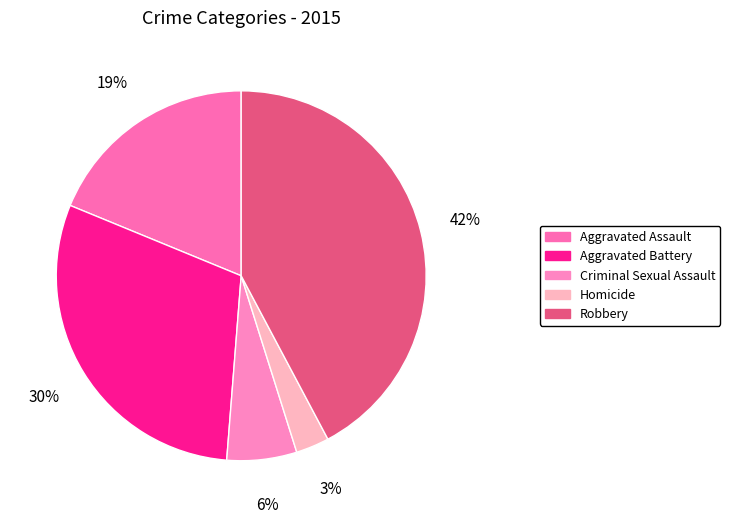

To the nearest percent, what percentage of the pie is Aggravated Assault?

19%